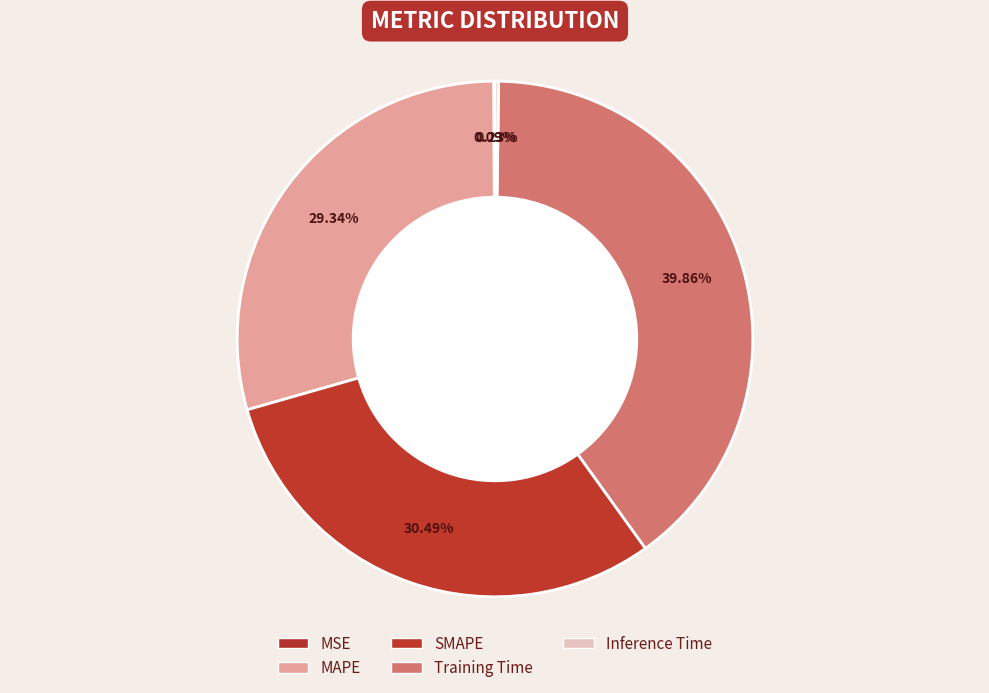

Which slice is the largest?

Training Time